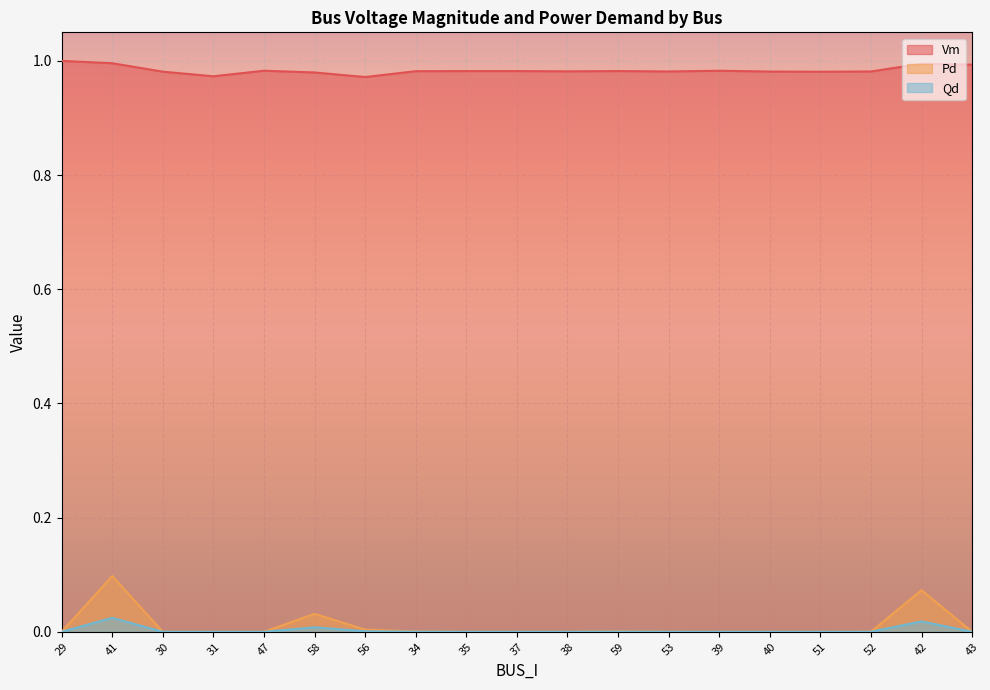

Is it true that Qd equals 0.0 at 56?

True